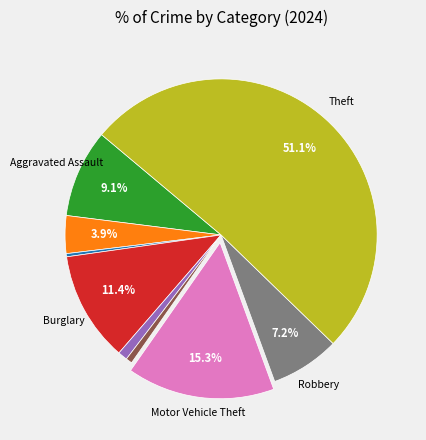

Is there a majority slice in this chart?

Yes